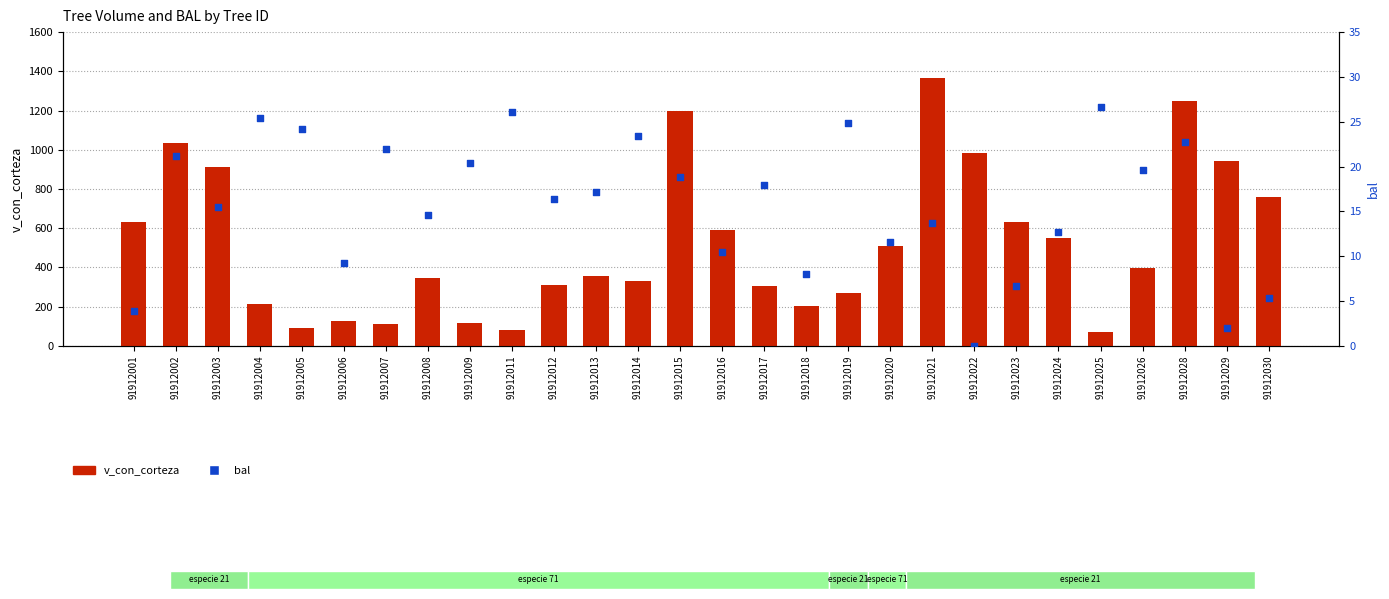

Which series contains the lowest Y value?

bal